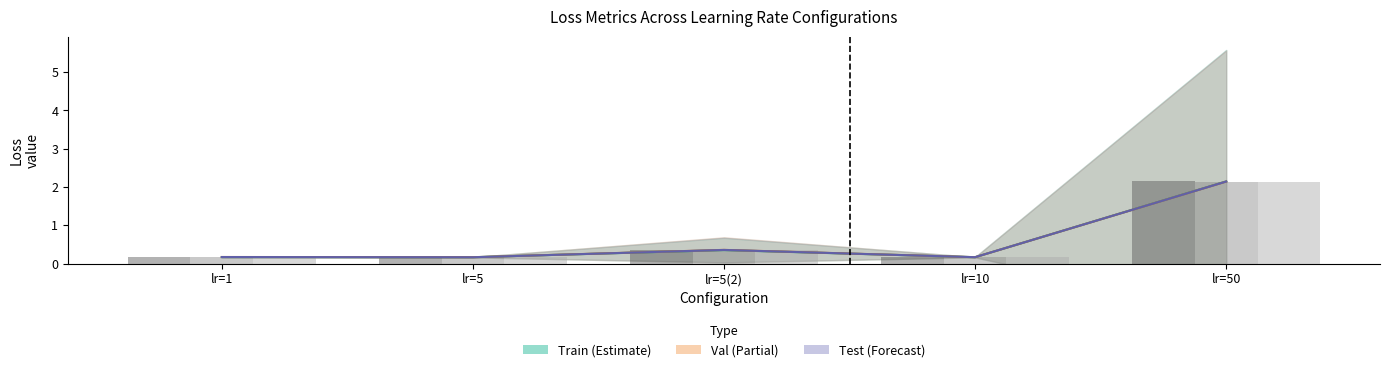

What position from the right is lr=50?

1